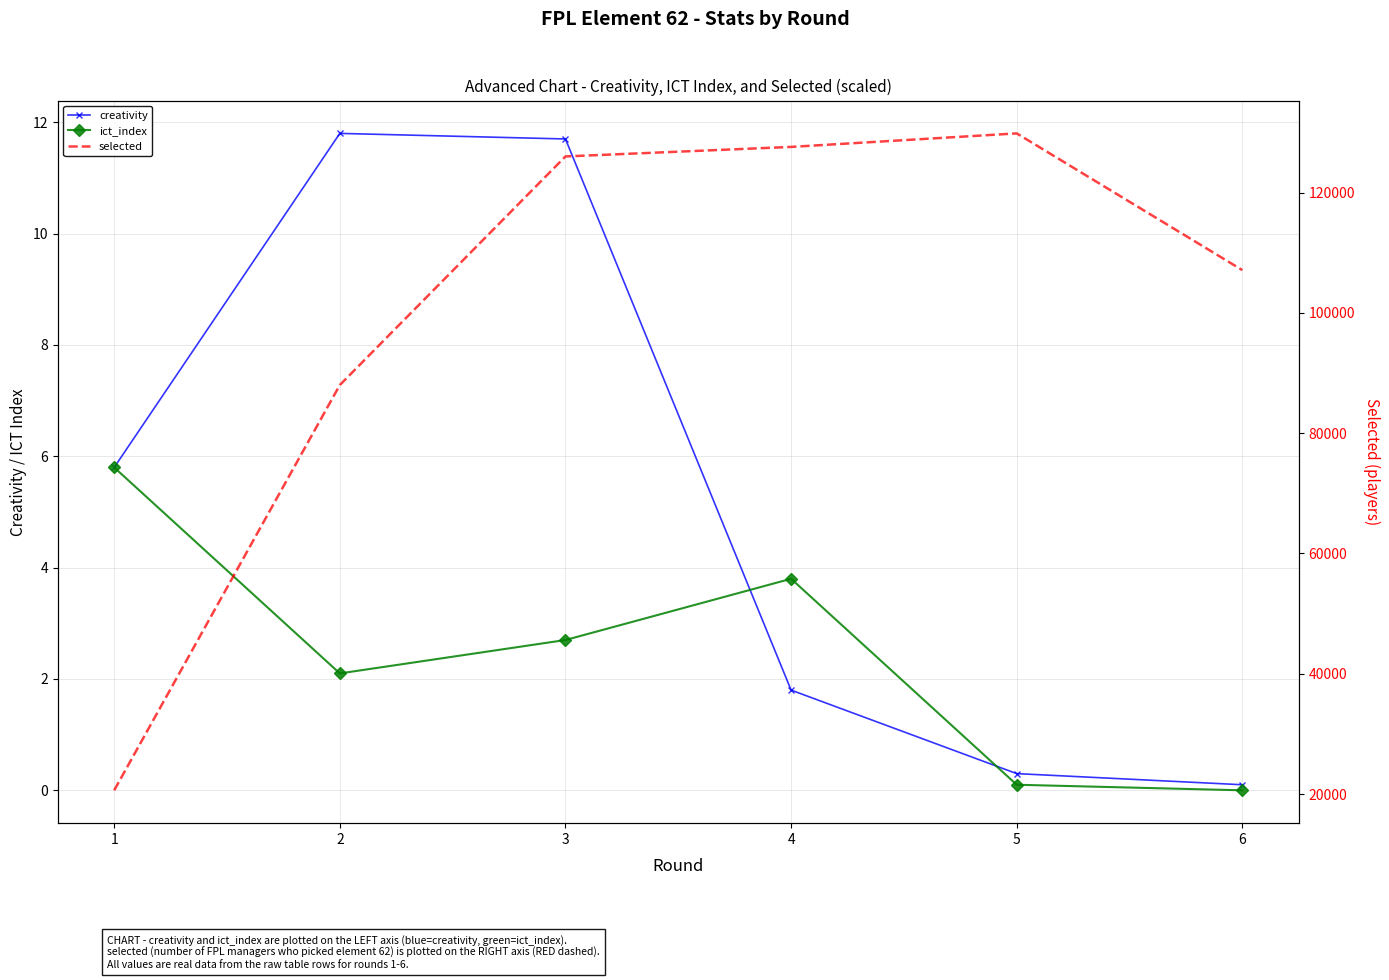

At which category does the chart reach its peak across all series?

5